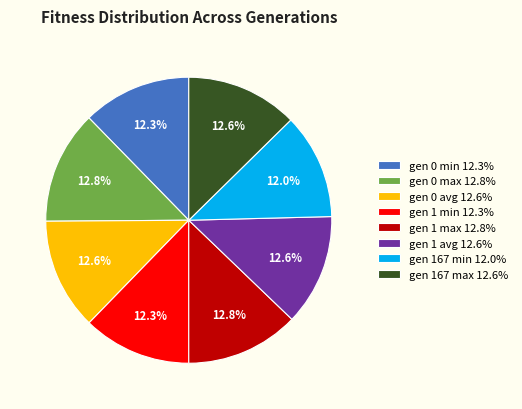

Does gen 1 max account for over 50% of the chart?

No